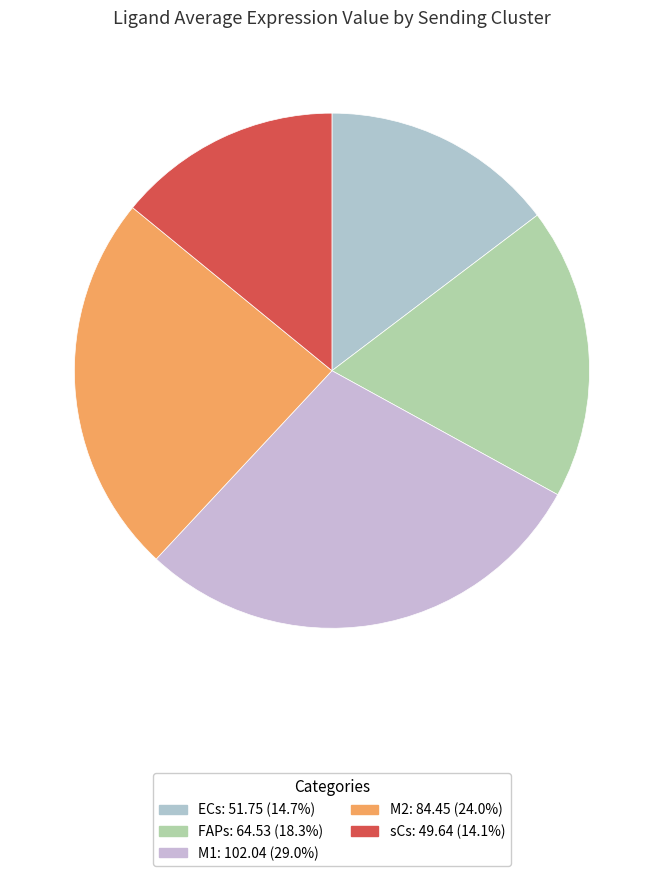

What is the change in value from ECs to M2?

+32.7